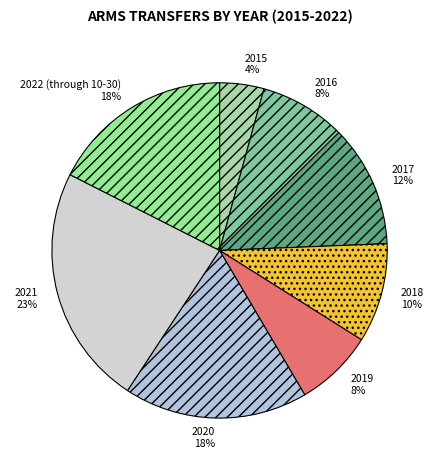

Do 2018 and 2015 together represent more than half of the pie?

No